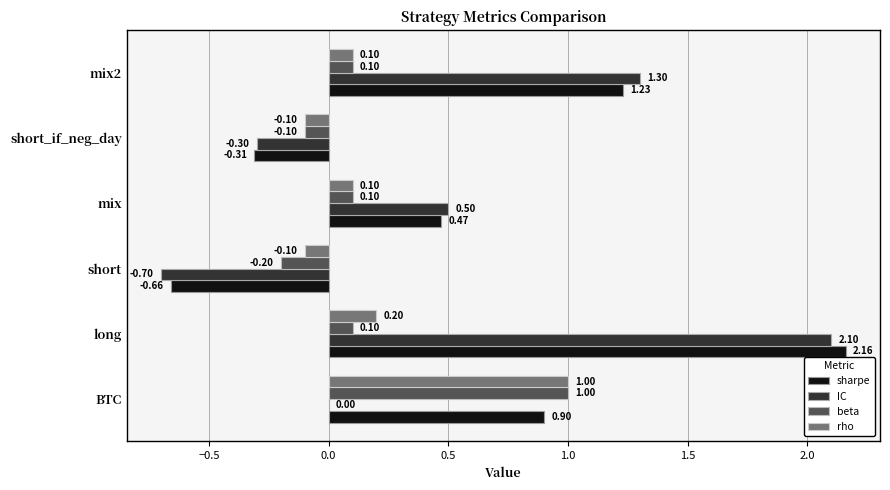

What is the sum of all sharpe values?

3.8